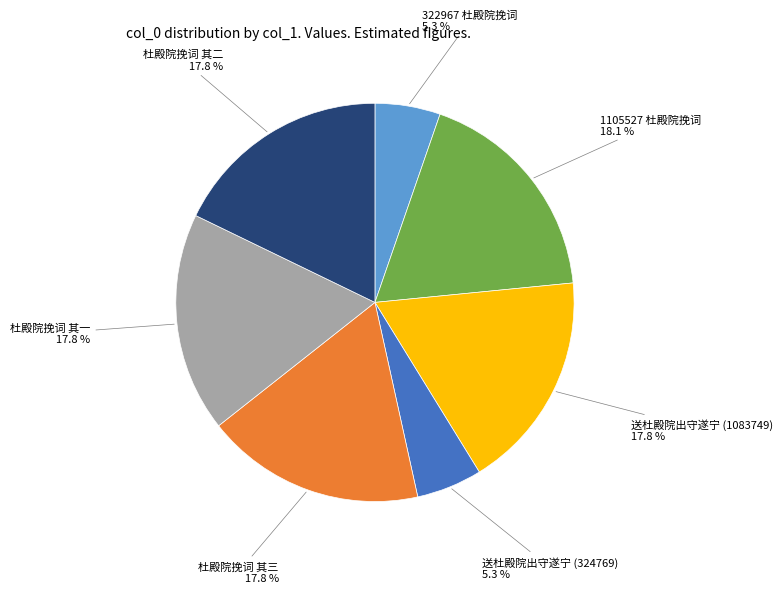

How many slices are in this pie chart?

7